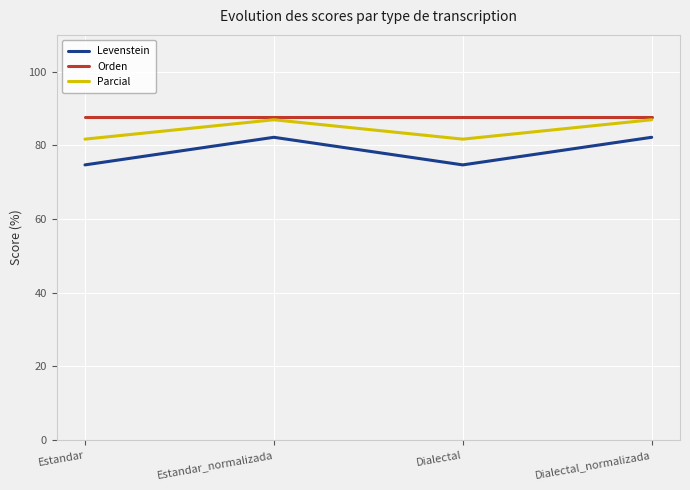

What is the total value across all series at Dialectal_normalizada?

256.7